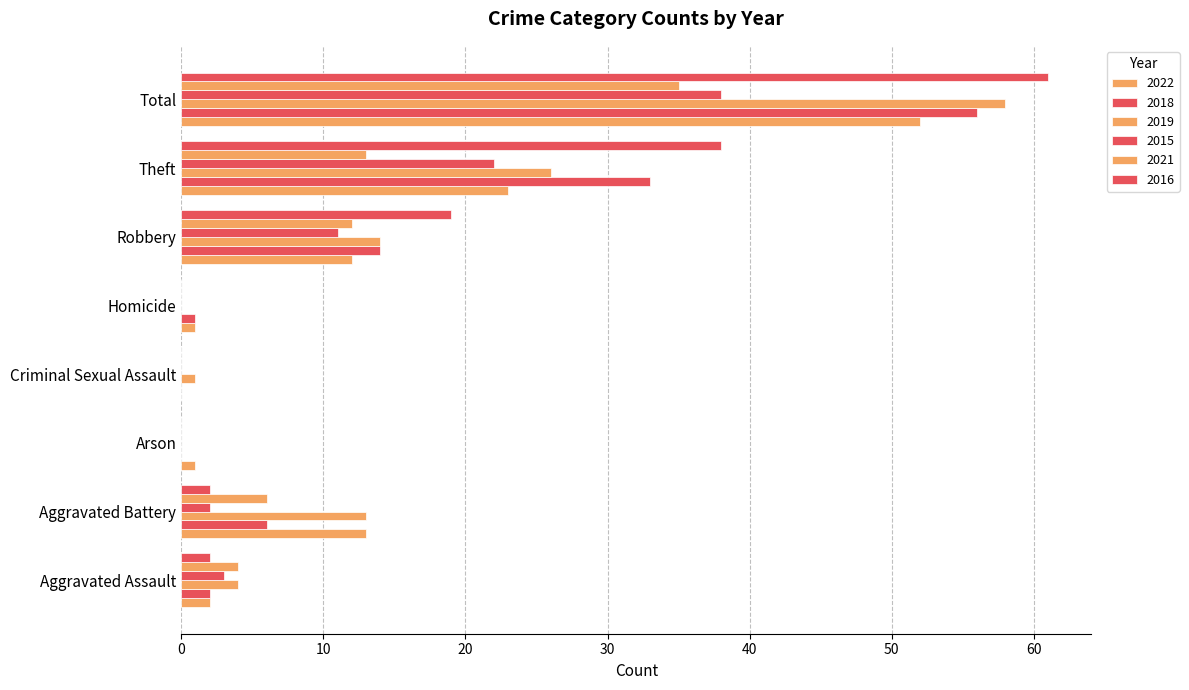

How many series are shown in this chart?

6